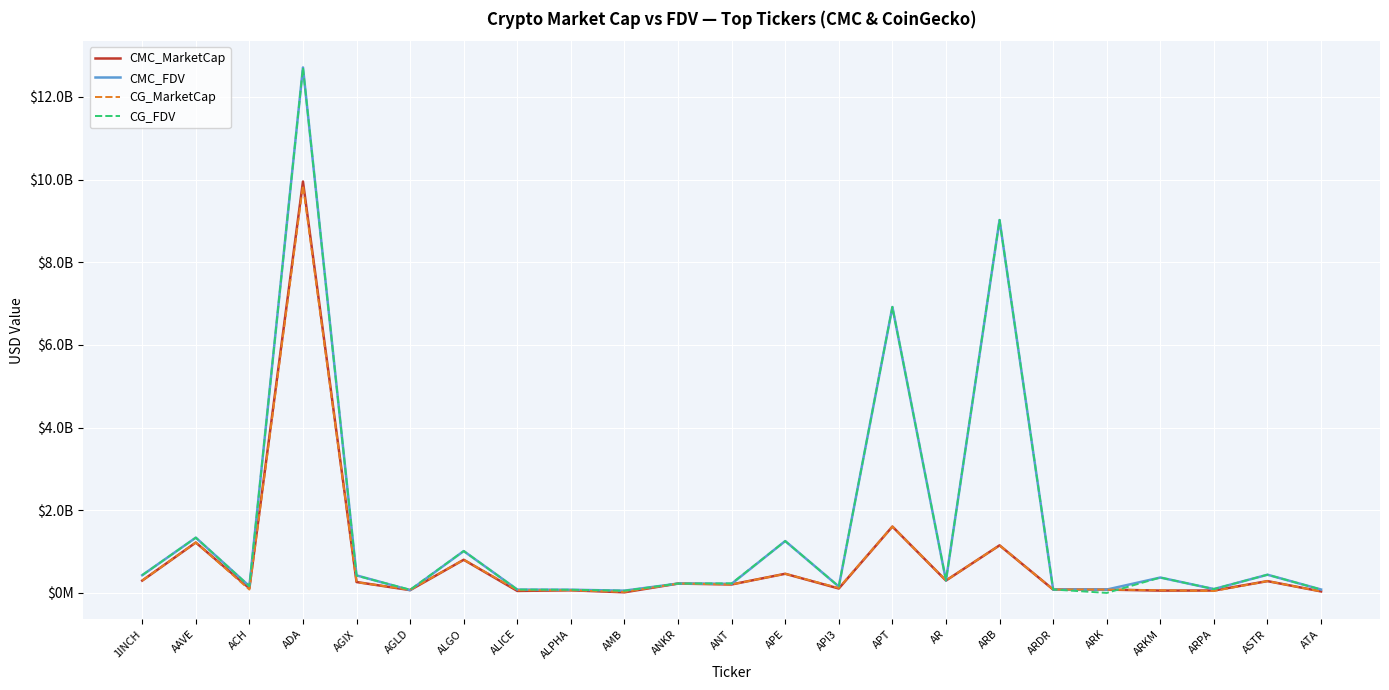

Which category has the lowest value in the CMC_FDV series?

AMB